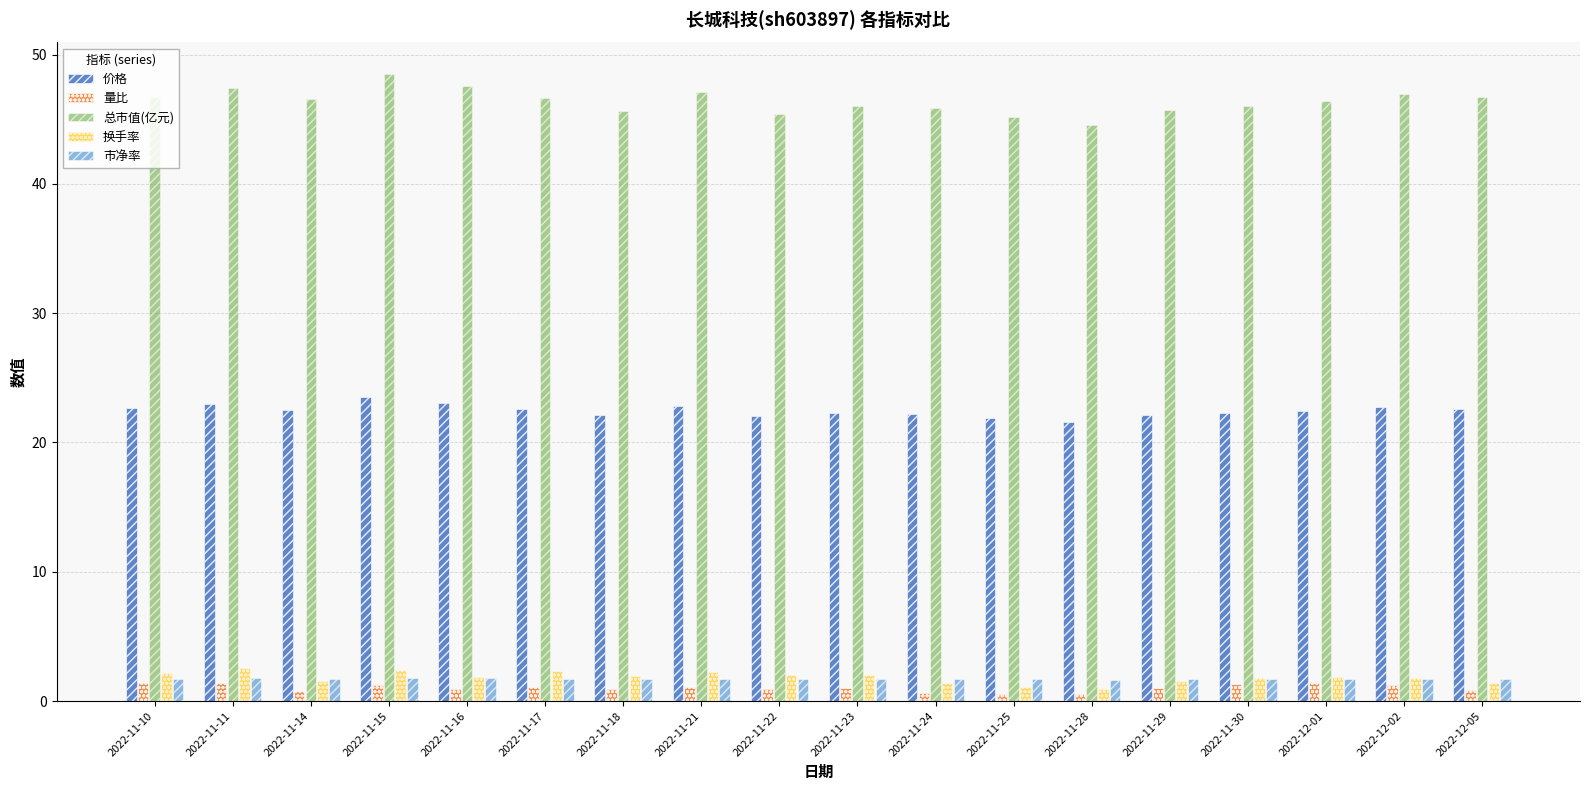

Is the value of 价格 at 2022-11-14 greater than the value of 市净率 at 2022-11-30?

Yes